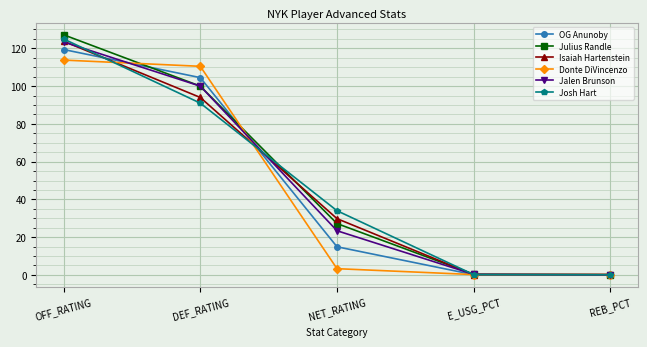

What is the label of the 1st point from the right?

REB_PCT